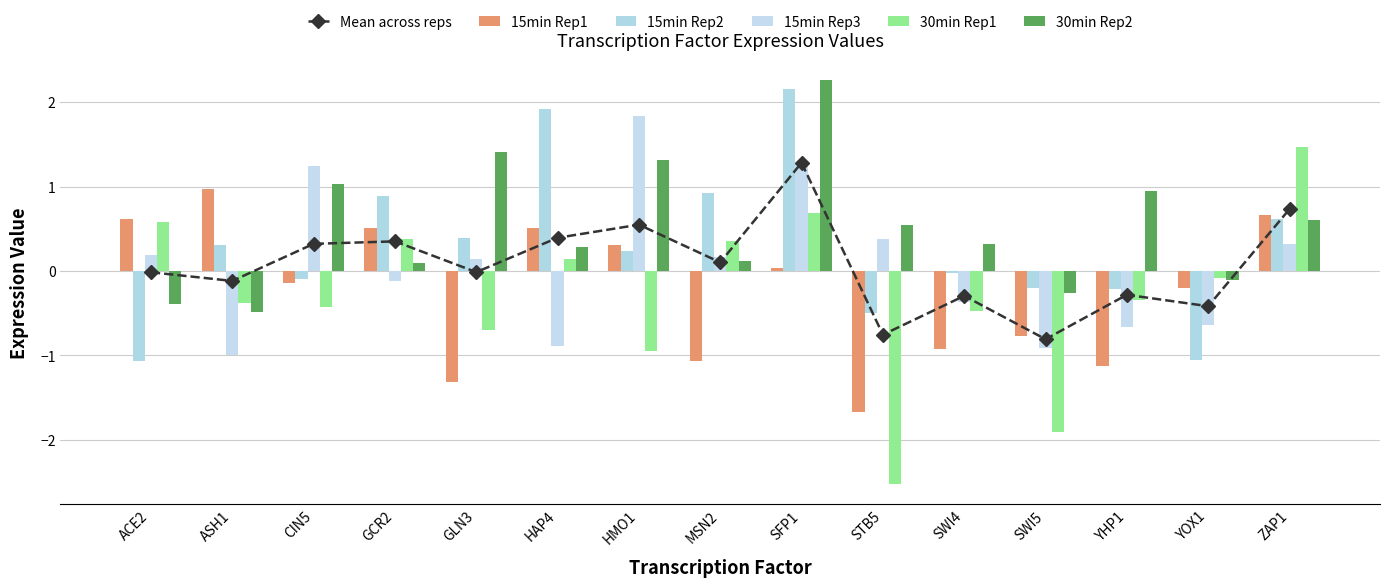

What is the difference between the second highest and second lowest values in the 30min Rep2 series?

1.8